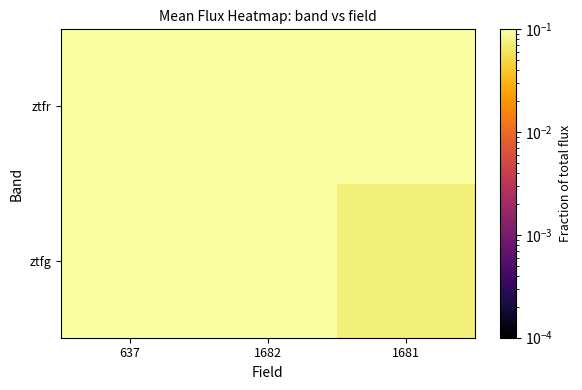

Reading left to right, list all the values displayed in this chart.

ztfg: 637=0.2	1682=0.1	1681=0.1
ztfr: 637=0.2	1682=0.2	1681=0.2